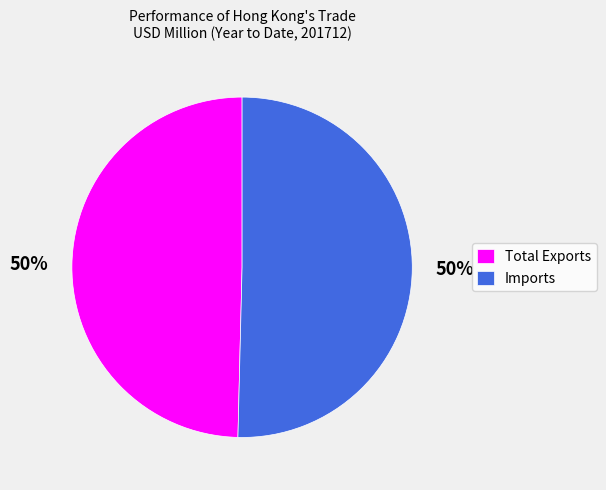

True or false: Imports accounts for 50% of the total.

True